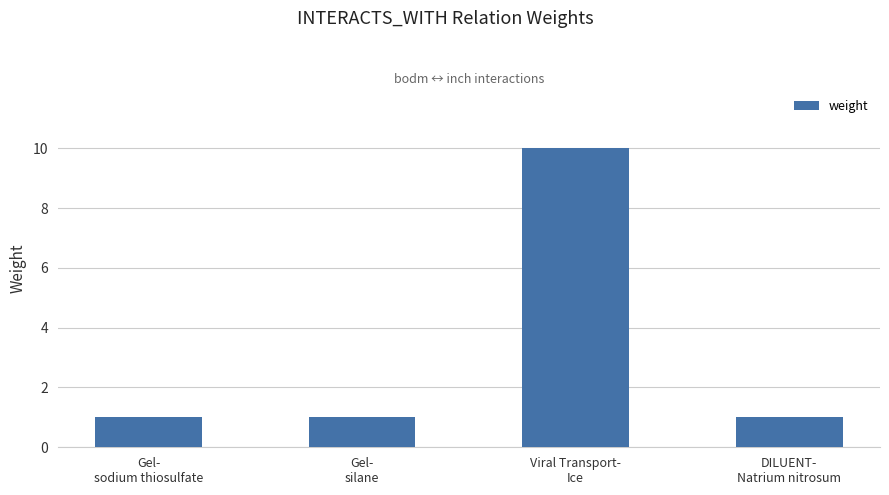

What is the minimum value shown in the chart?

1